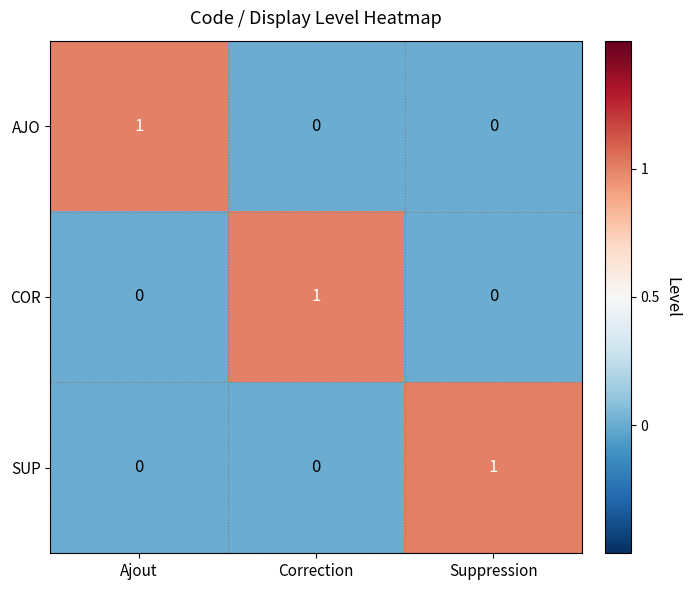

Is the value of AJO at Correction greater than the value of SUP at Suppression?

No